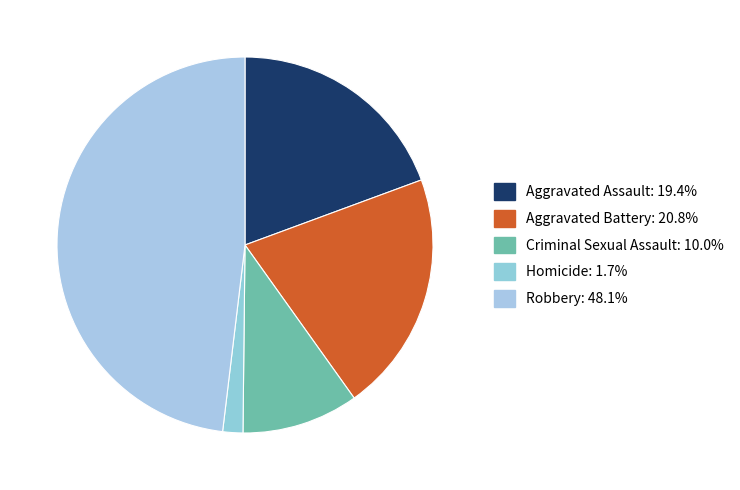

Between Robbery and Aggravated Assault, which is larger?

Robbery